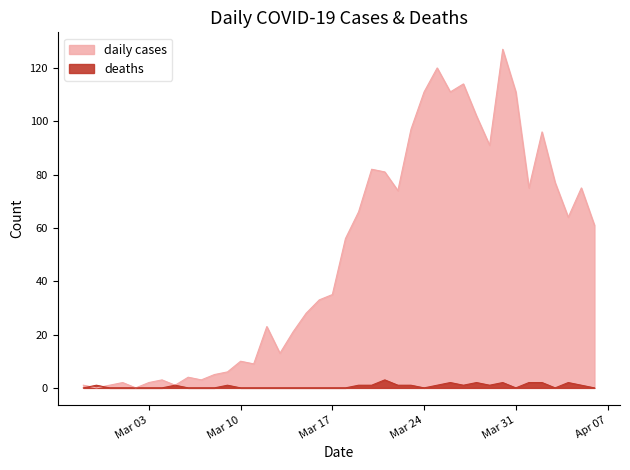

At how many categories does at least one series exceed 18?

25